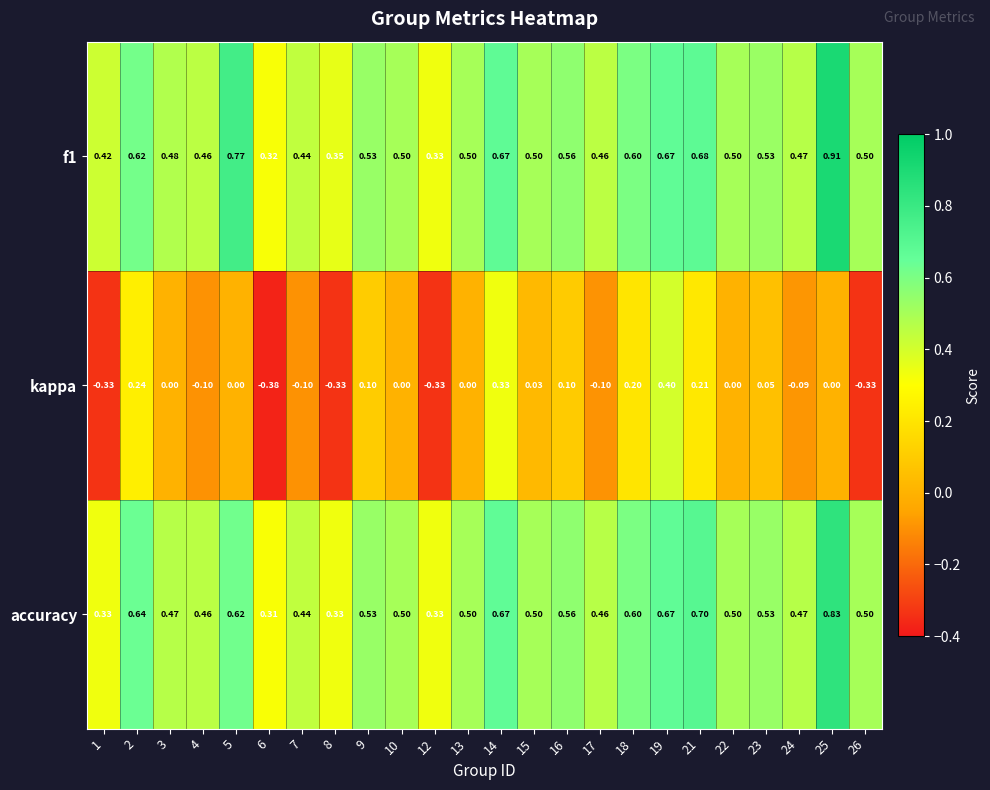

Which series changed the most between 4 and 12?

kappa